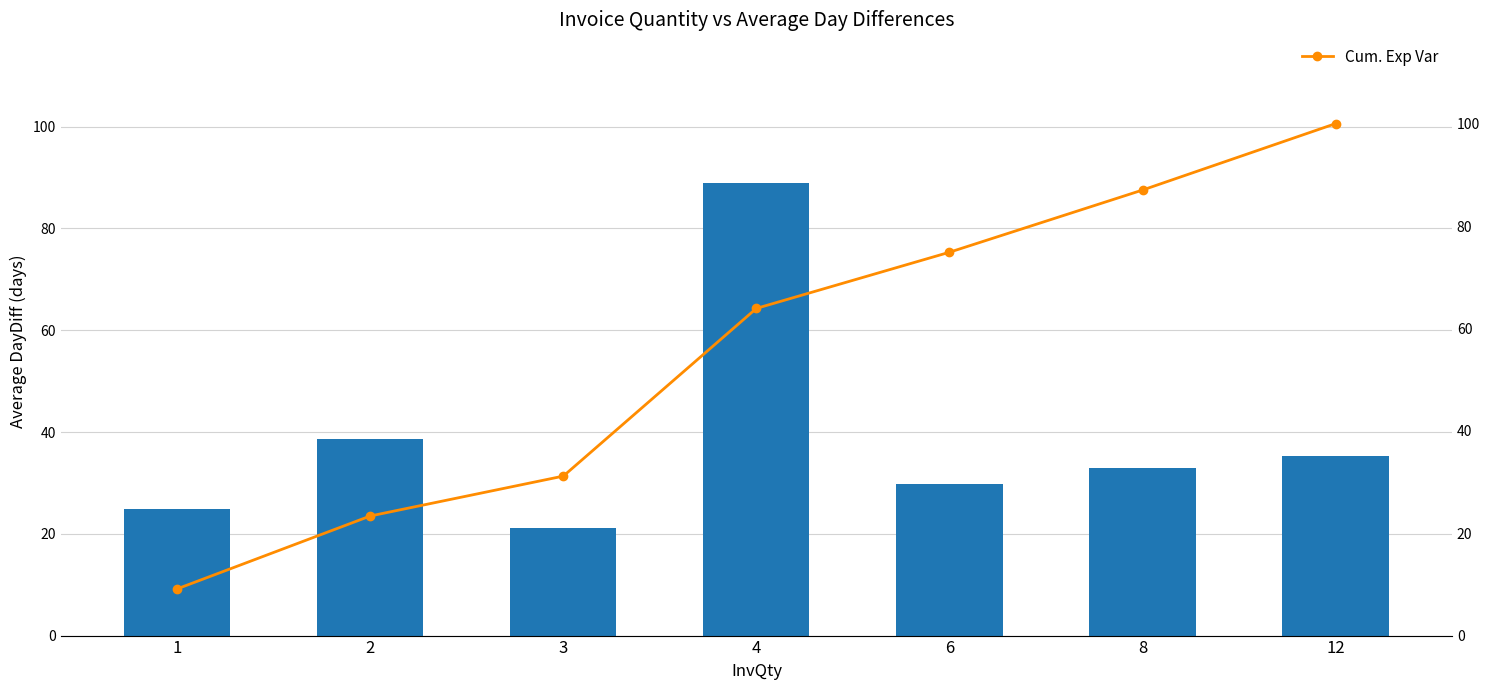

The Cum. Exp Var series shows 106.2 at 6. True or false?

False